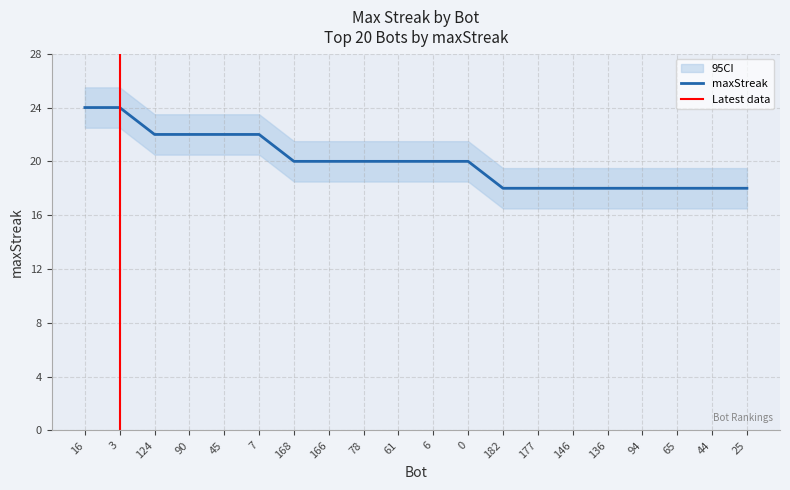

Which has a higher value, 61 or 90?

90